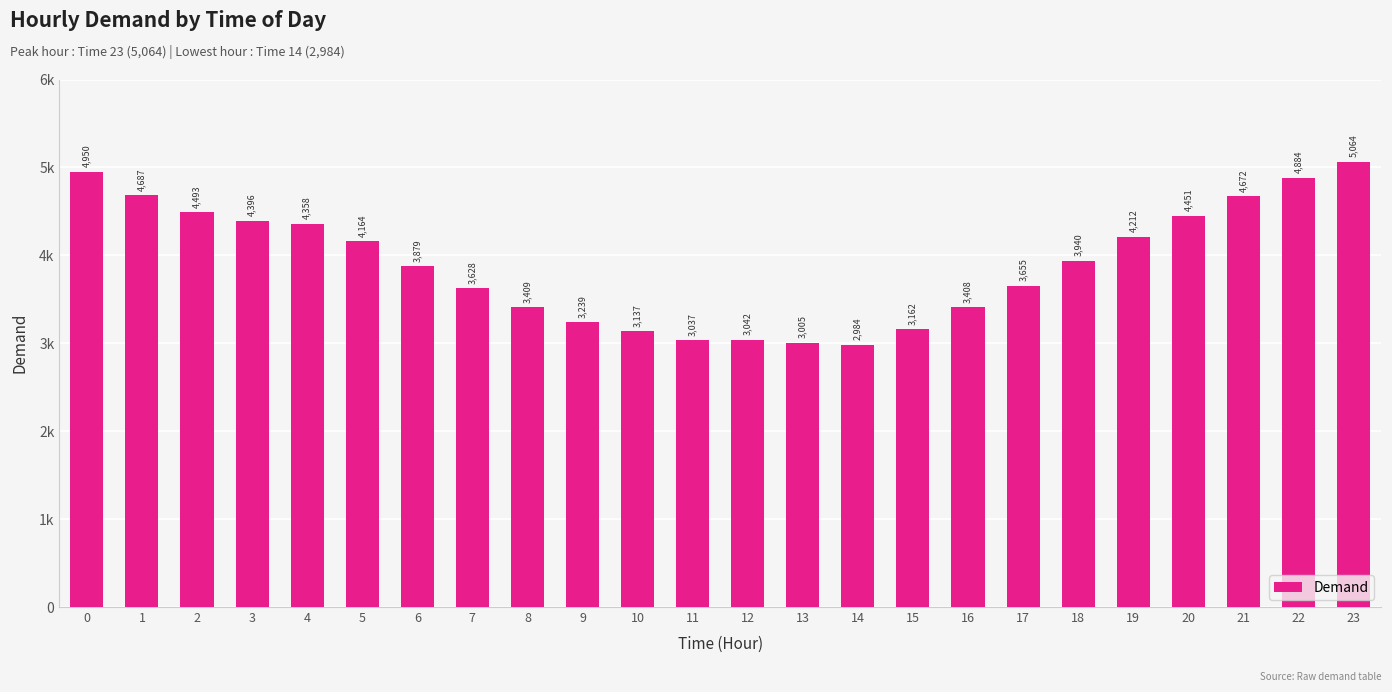

Reading left to right, extract all data points from this chart.

4950	4687	4493	4396	4358	4164	3879	3628	3409	3239	3137	3037	3042	3005	2984	3162	3408	3655	3940	4212	4451	4672	4884	5064